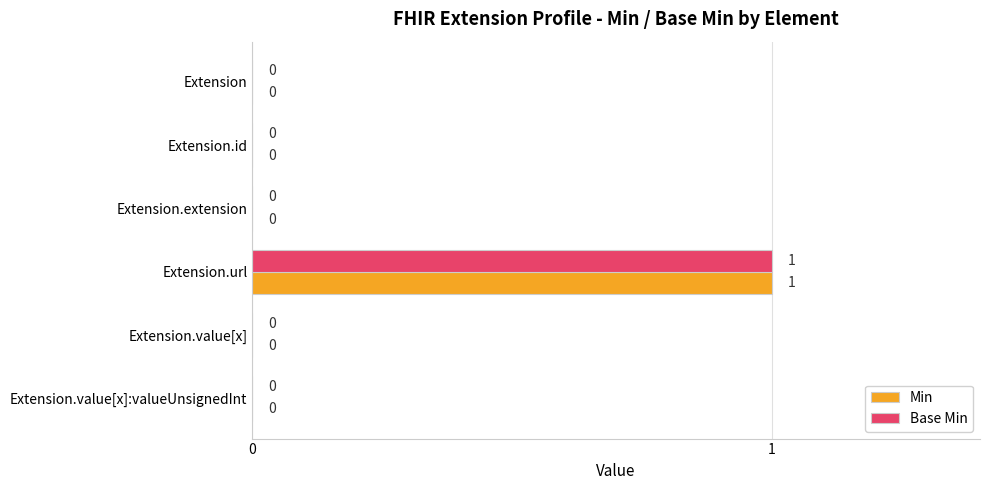

The Min series shows 1 at Extension.url. True or false?

True